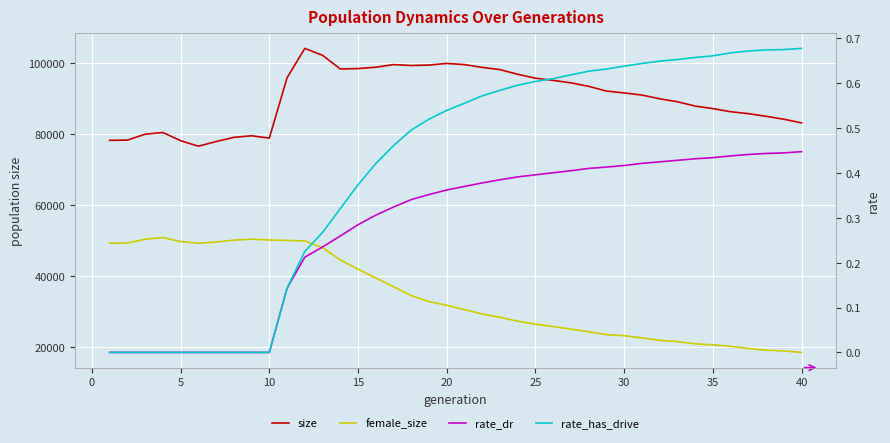

Count the number of categories in the chart.

40